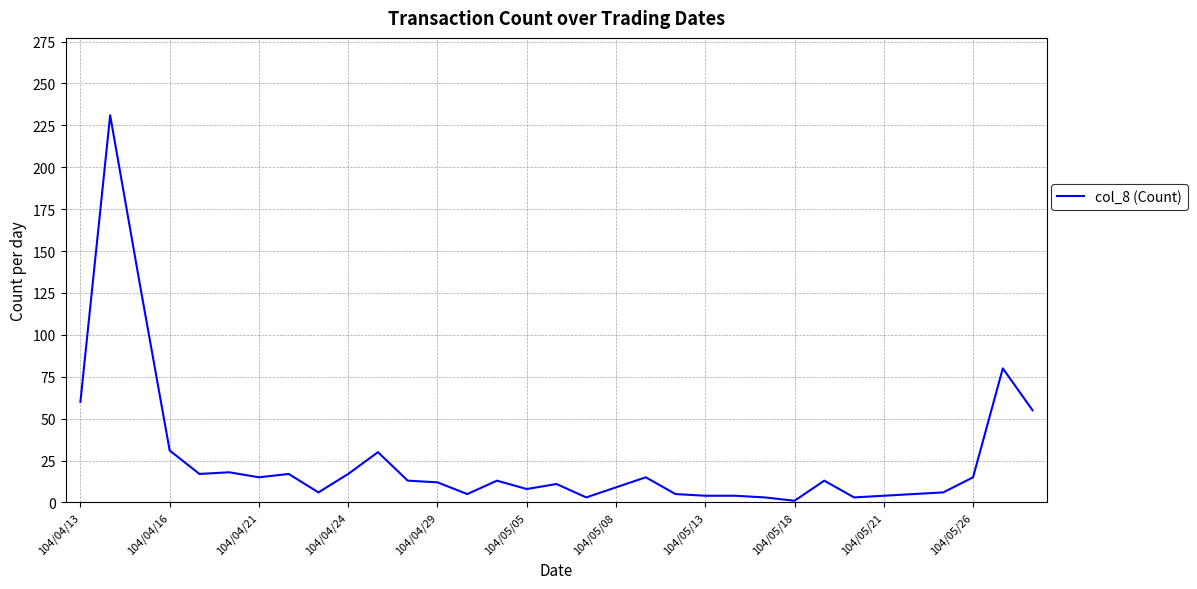

What is the difference between the maximum and minimum values?

230